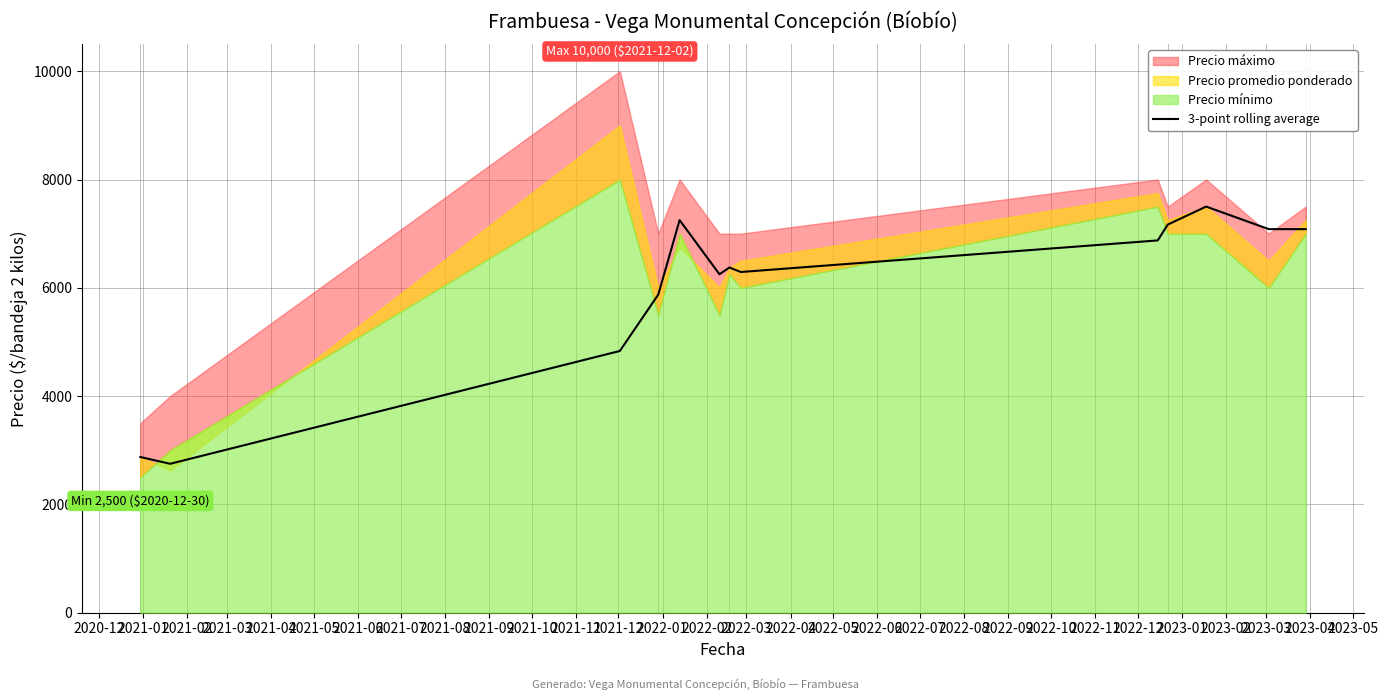

How many values exceed 6375?

6